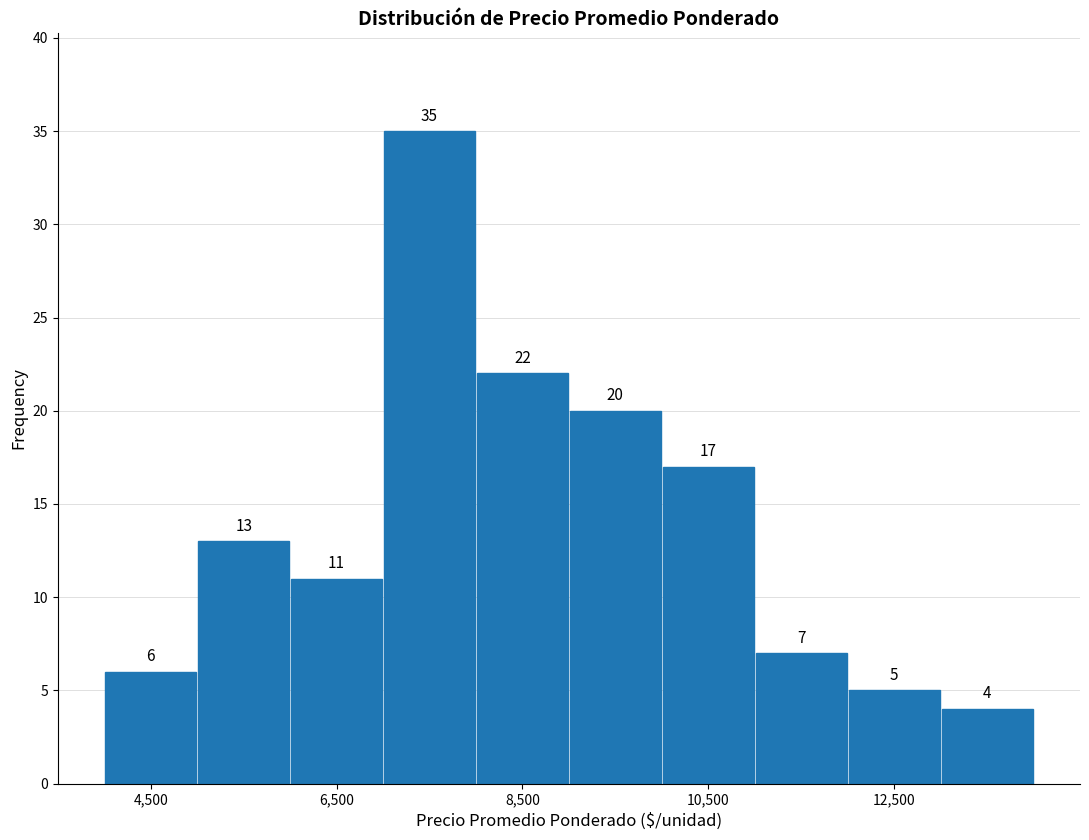

Reading left to right, transcribe this chart: for each bar, give the range it covers on the x-axis and its height.

4000 to 5000: 6
5000 to 6000: 13
6000 to 7000: 11
7000 to 8000: 35
8000 to 9000: 22
9000 to 10000: 20
10000 to 11000: 17
11000 to 12000: 7
12000 to 13000: 5
13000 to 14000: 4